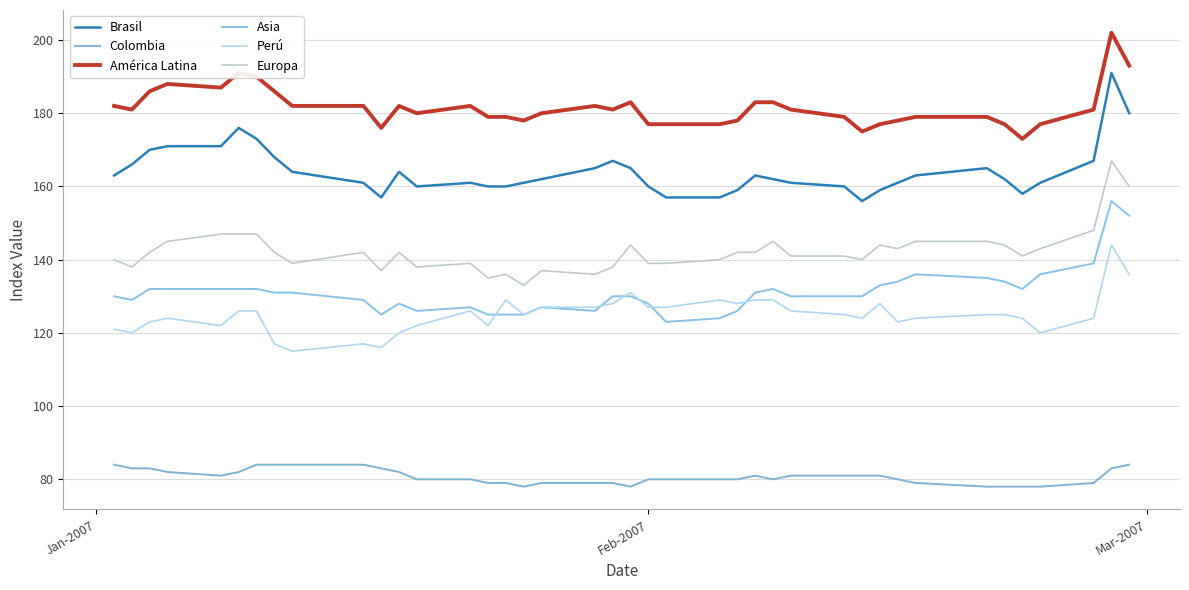

True or false: Perú and América Latina cross at least once.

False